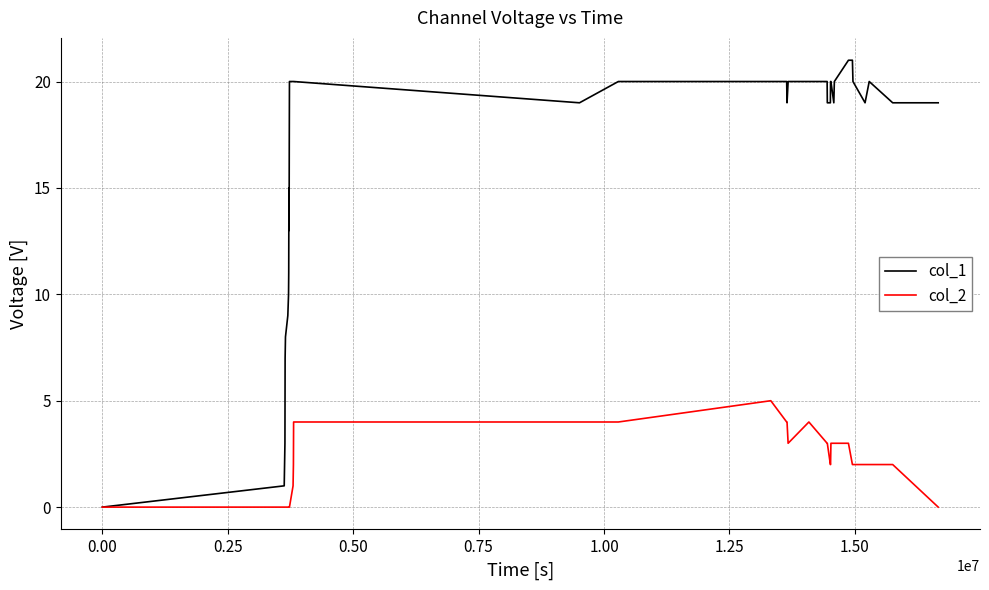

What is the maximum value shown in the chart?

21